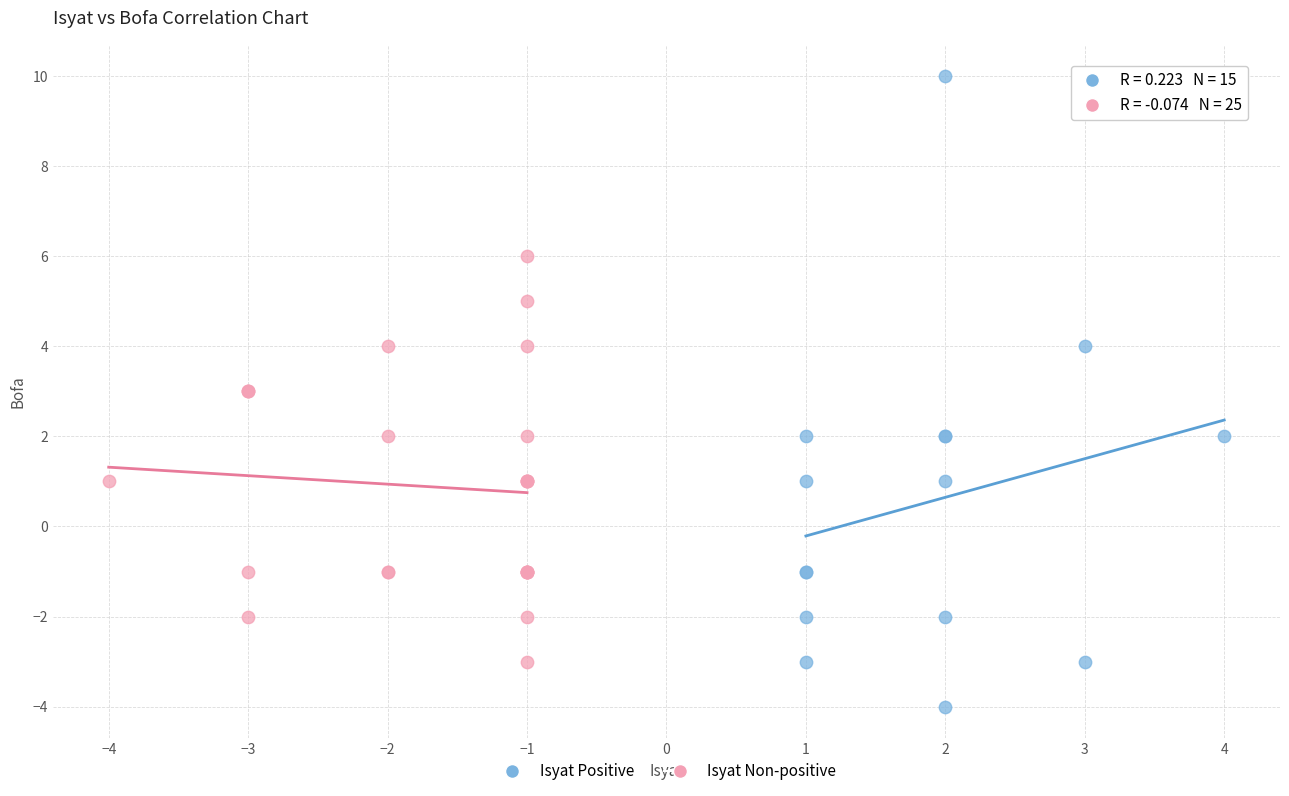

Which series reaches the maximum Y coordinate?

Isyat Positive